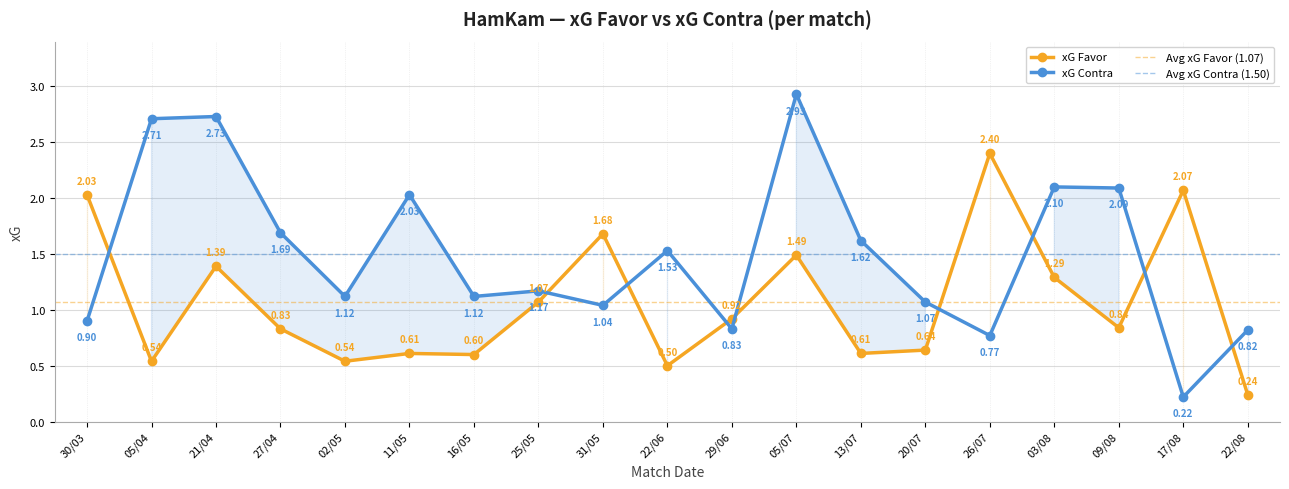

Is it true that xG Favor equals 0.5 at 05/04?

True